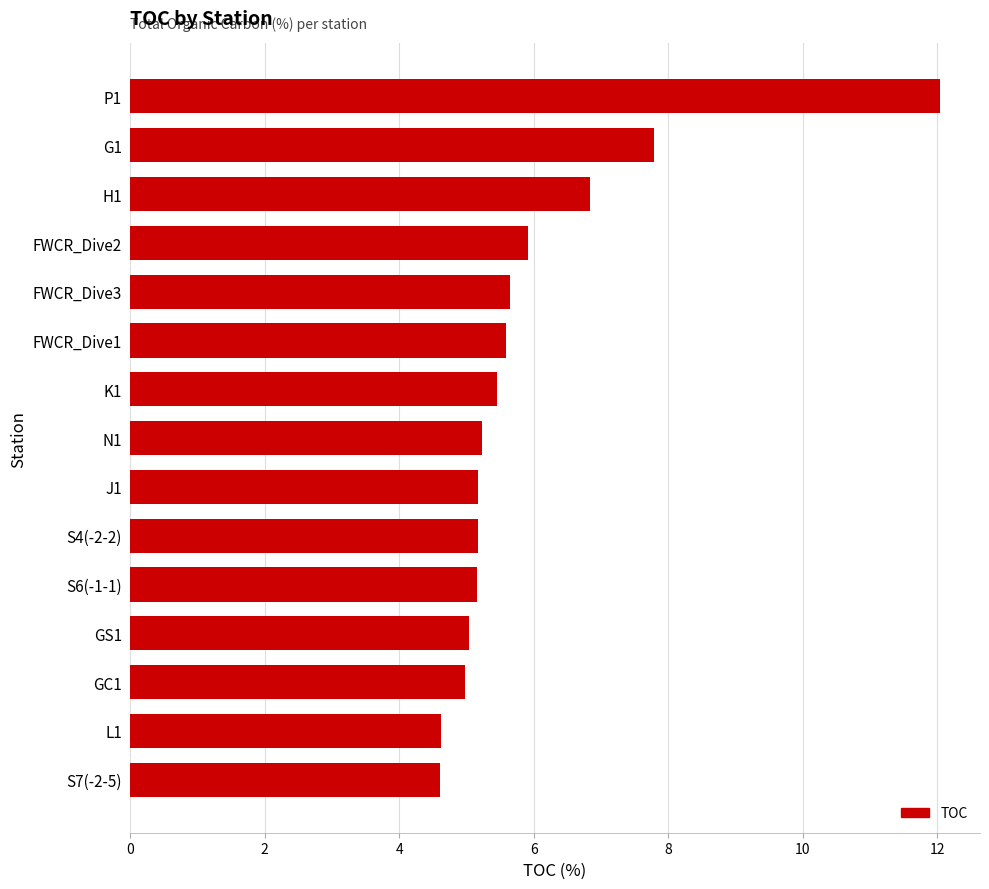

What is the greatest value displayed?

12.0